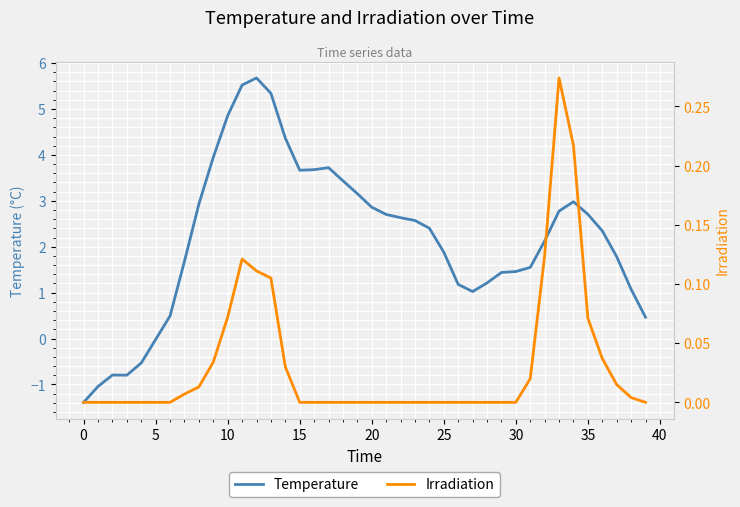

Which series has the largest total across all categories?

Temperature